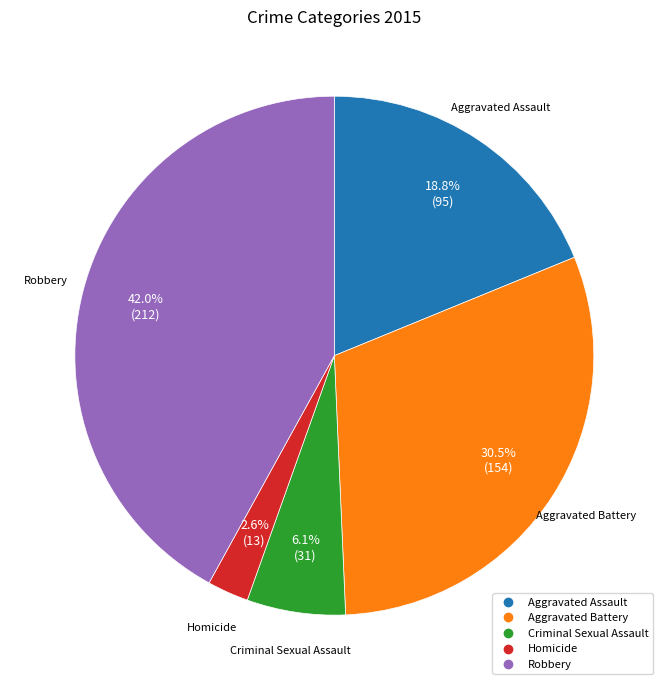

How many segments does this pie chart have?

5